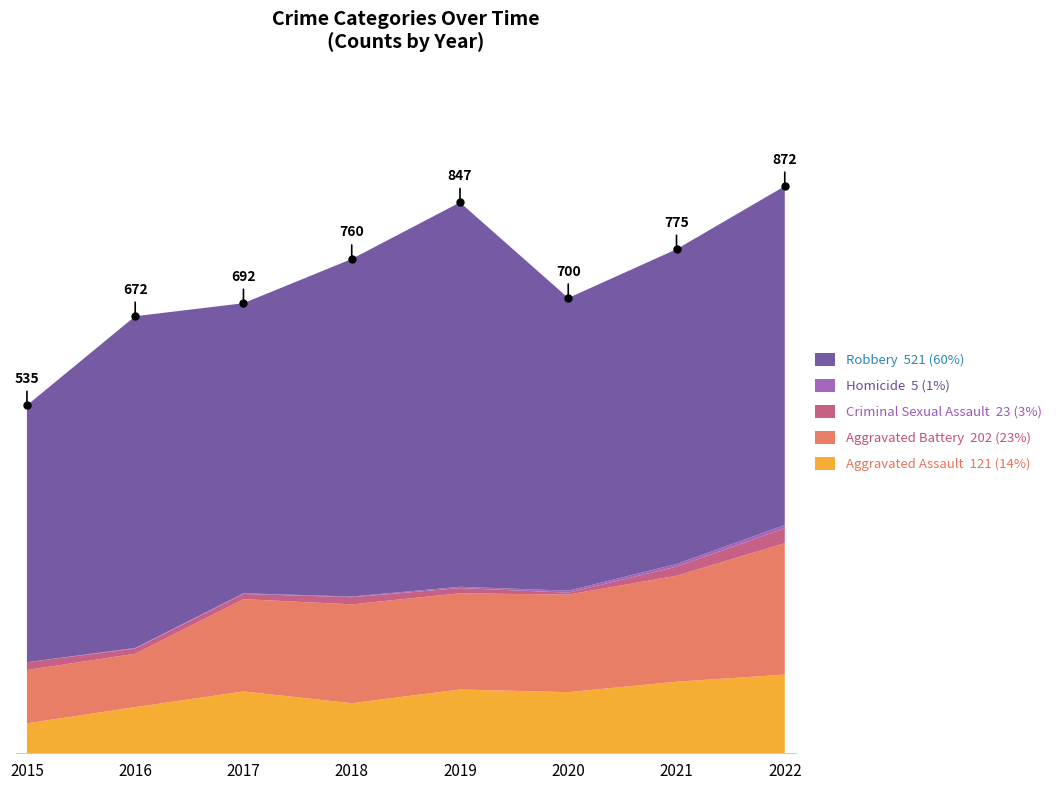

Where is the first local maximum for Aggravated Battery?

2018